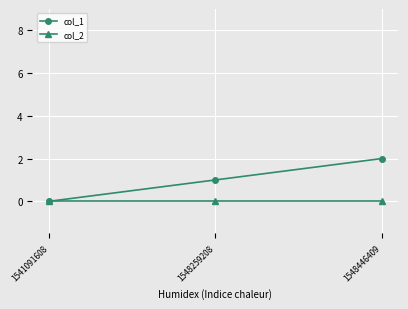

Reading left to right, extract all data points from this chart.

col_1: 1541091608=0	1548259208=1	1548446409=2
col_2: 1541091608=0	1548259208=0	1548446409=0